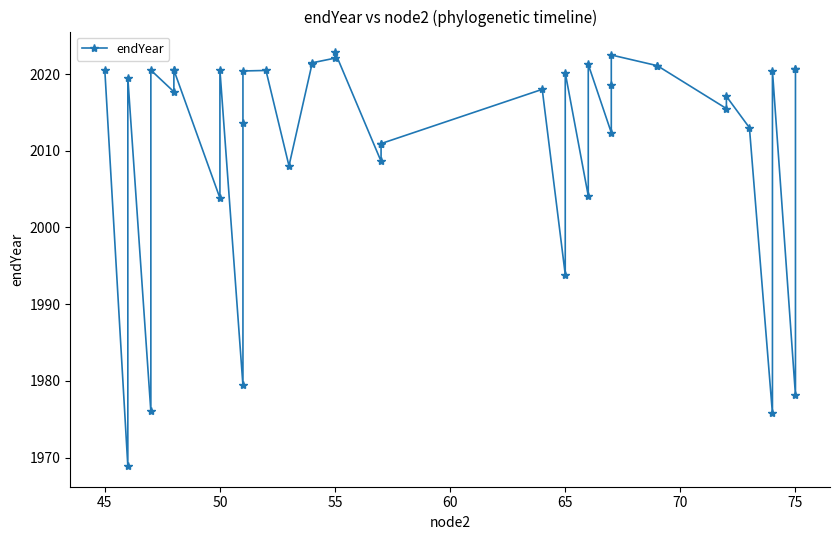

Approximately how many times larger is the value at 45 compared to 75?

1.0